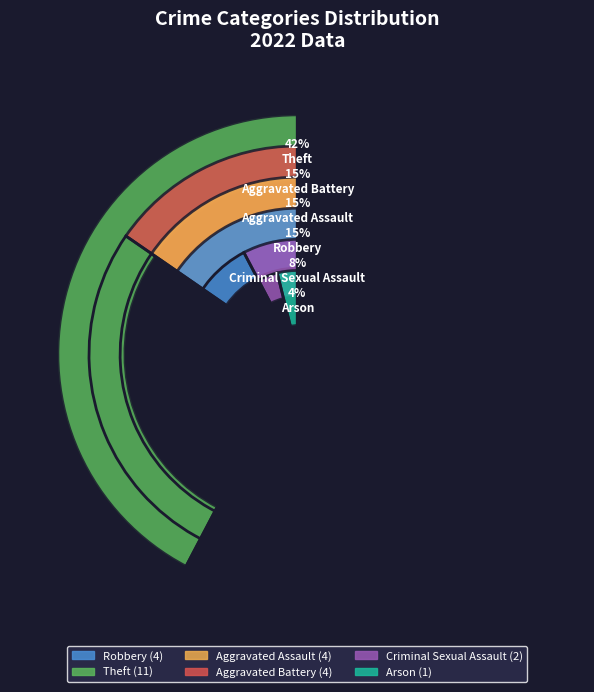

How many segments does this pie chart have?

6